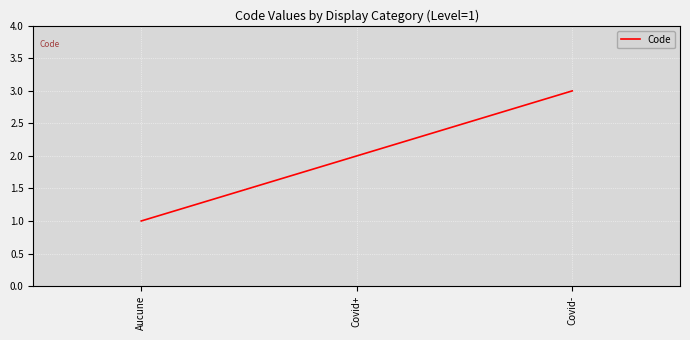

List the labels in order of value, largest first.

Covid-, Covid+, Aucune